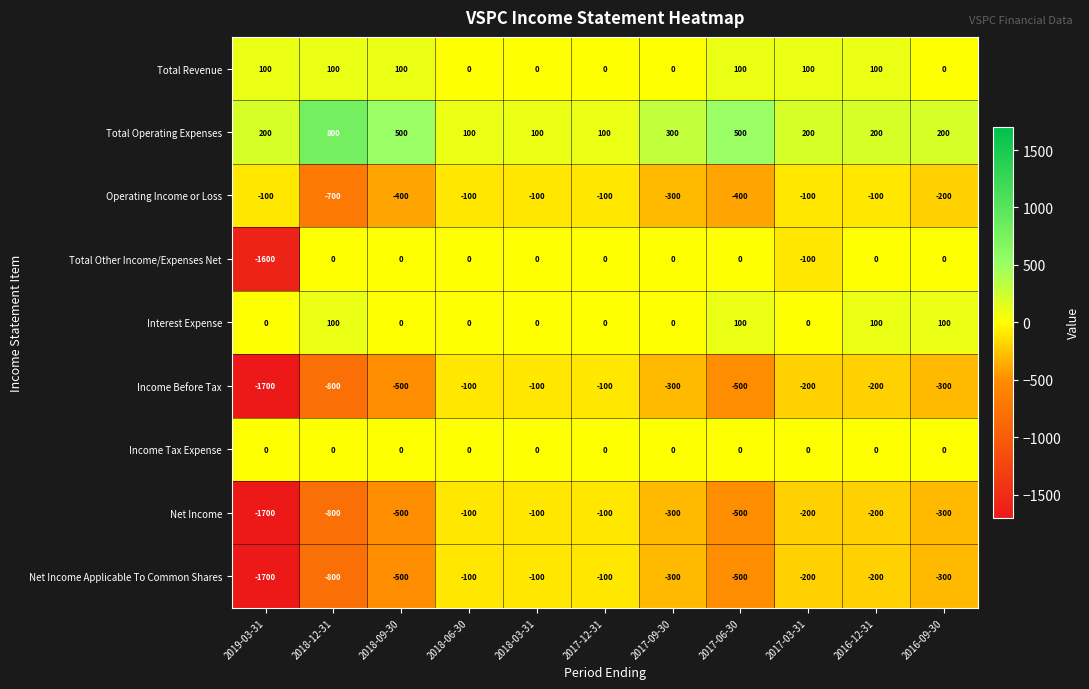

At how many categories does at least one series exceed 211?

4